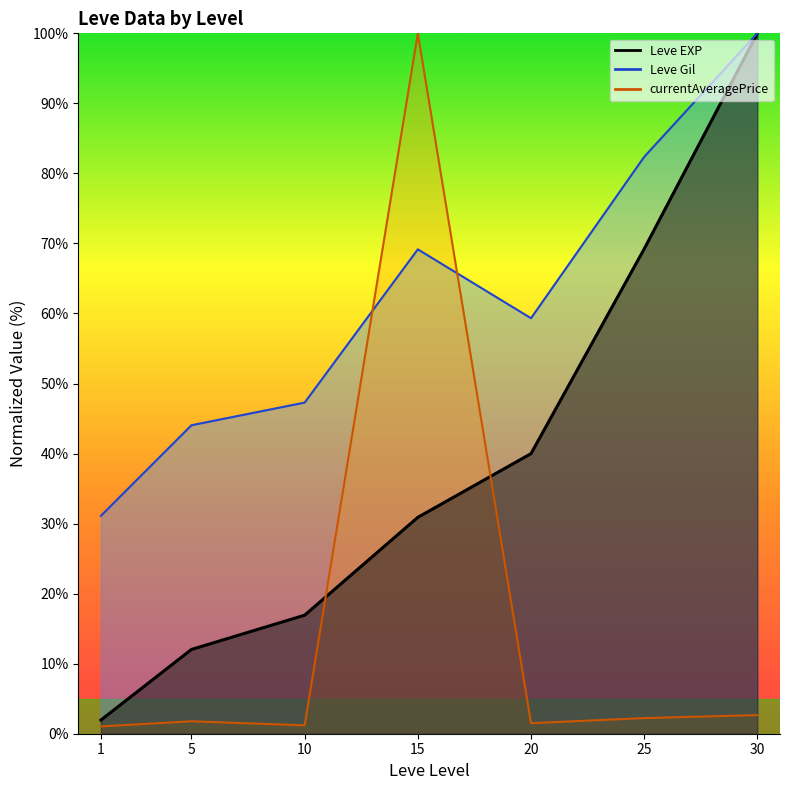

Is this an area chart (filled region under the line)?

No